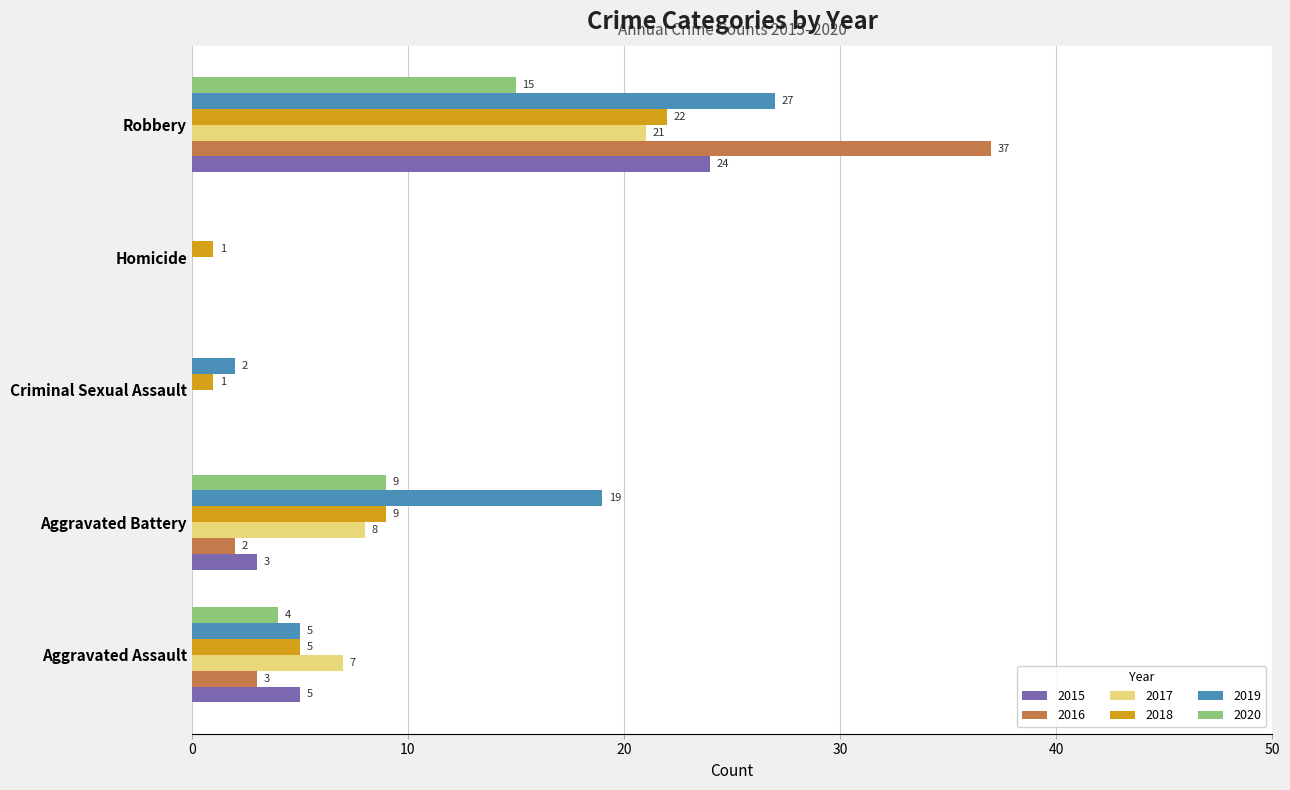

Between Aggravated Battery and Criminal Sexual Assault, which series saw the biggest shift?

2019